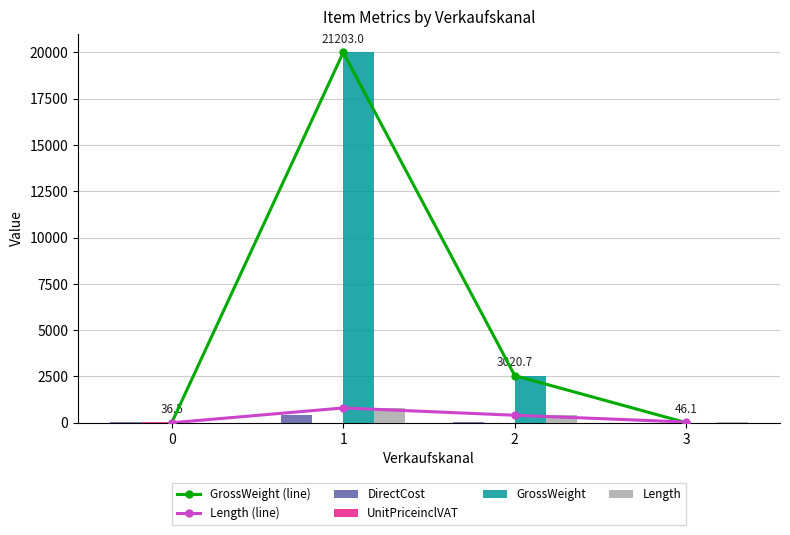

Rank the series by their maximum value, from highest to lowest.

GrossWeight (line), GrossWeight, Length (line), Length, DirectCost, UnitPriceinclVAT